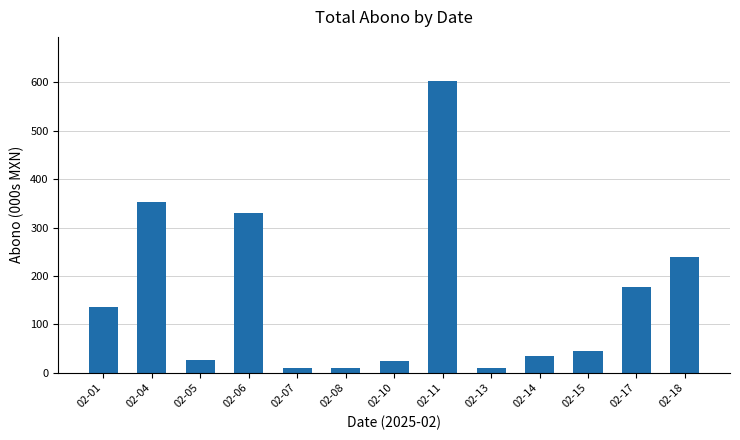

What is the smallest value displayed?

9.6